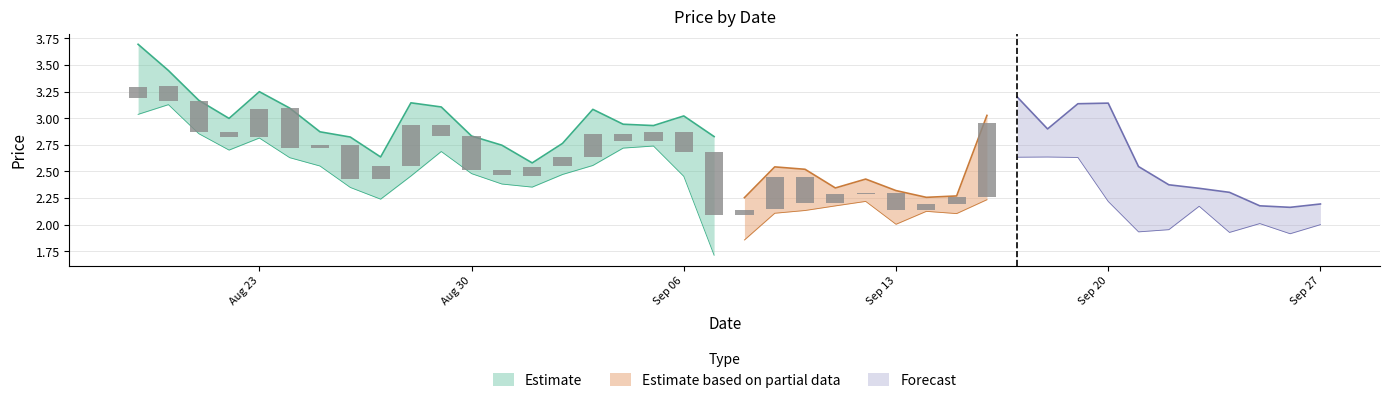

What is the spread (max minus min) of values at 2021-08-26?

0.5